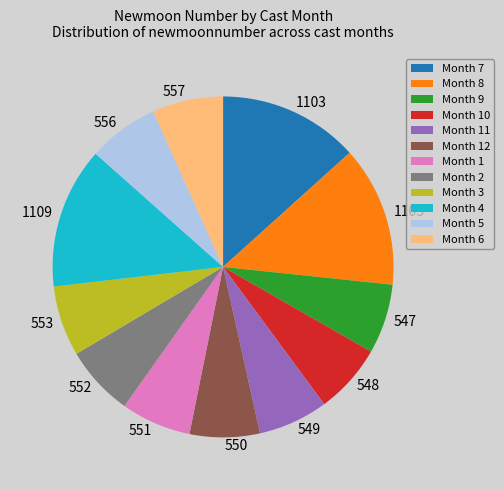

Approximately how many times larger is the value at 556 compared to 549?

1.0